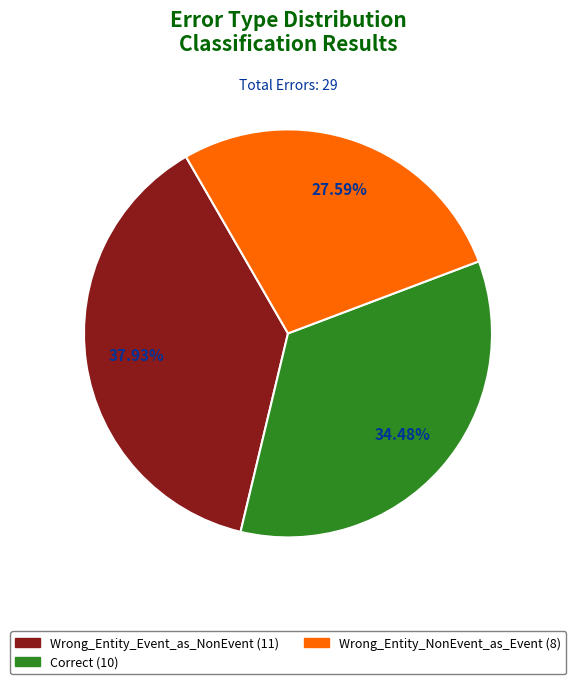

What is the ratio of the value at Correct to the value at Wrong_Entity_Event_as_NonEvent?

0.9